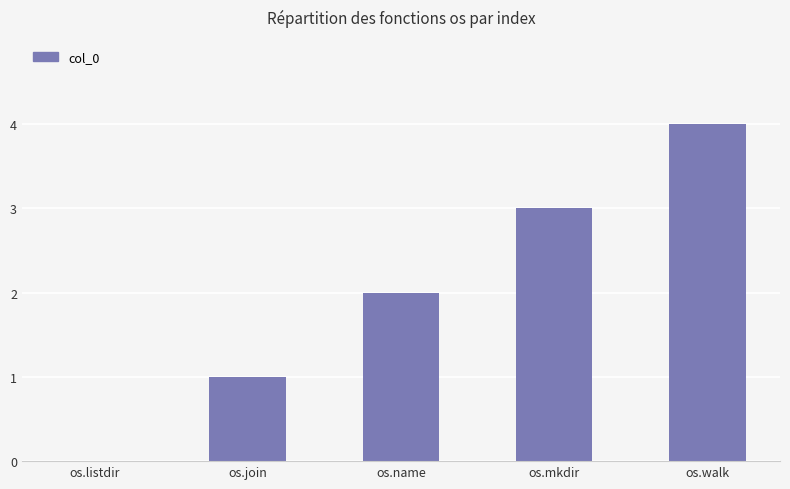

Read the value at os.name.

2